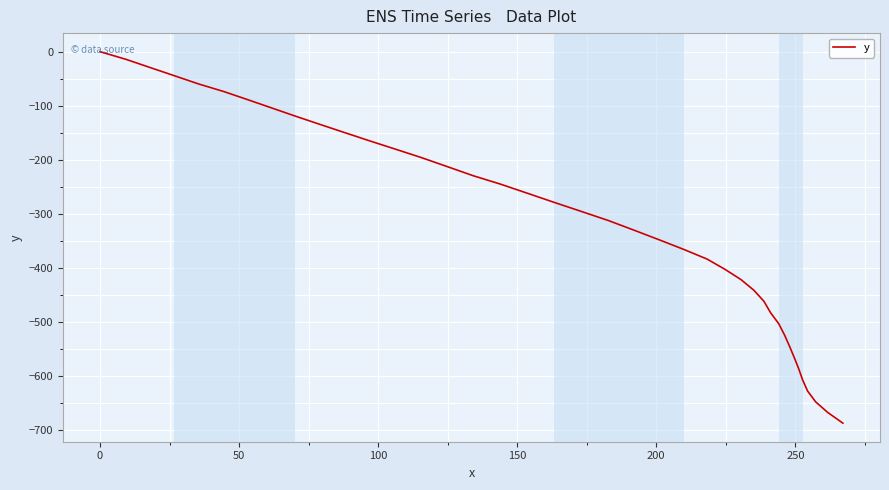

What is the difference between the maximum and minimum values?

686.8